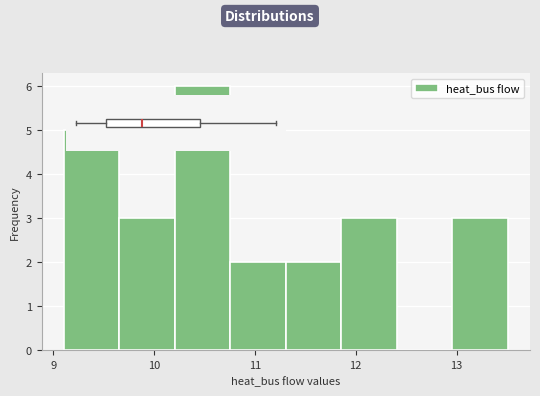

Reading left to right, transcribe this chart: for each bar, give the range it covers on the x-axis and its height. Neither the bar edges nor the heights are printed on the chart, so give them approximately, as read against the axes.

9.1 to 9.7: 5
9.7 to 10.2: 3
10.2 to 10.8: 6
10.8 to 11.3: 2
11.3 to 11.9: 2
11.9 to 12.4: 3
12.4 to 13.0: 0
13.0 to 13.5: 3